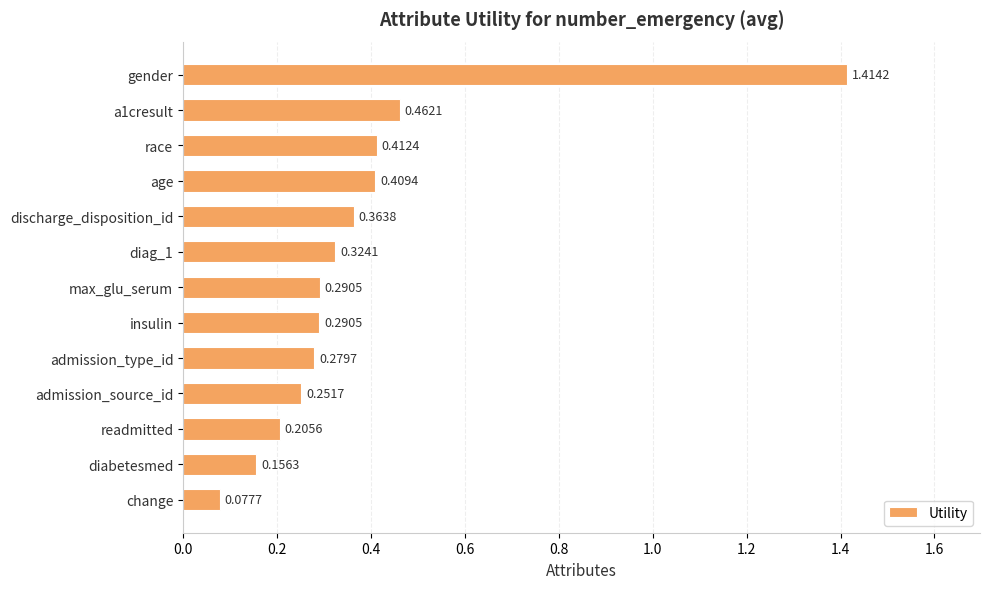

Between readmitted and admission_type_id, which is larger?

admission_type_id